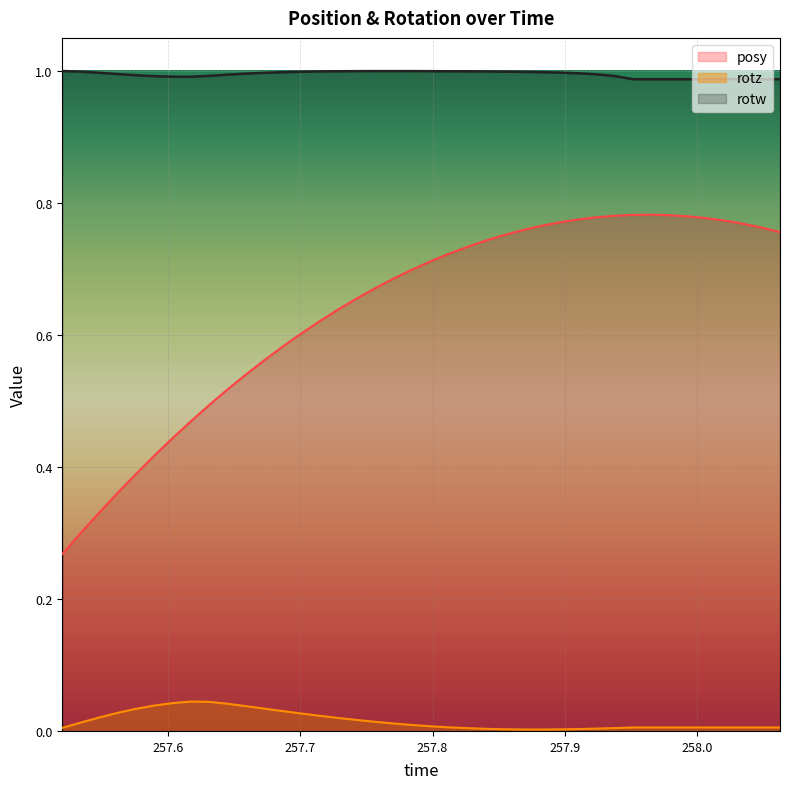

Which series has the largest total across all categories?

rotw